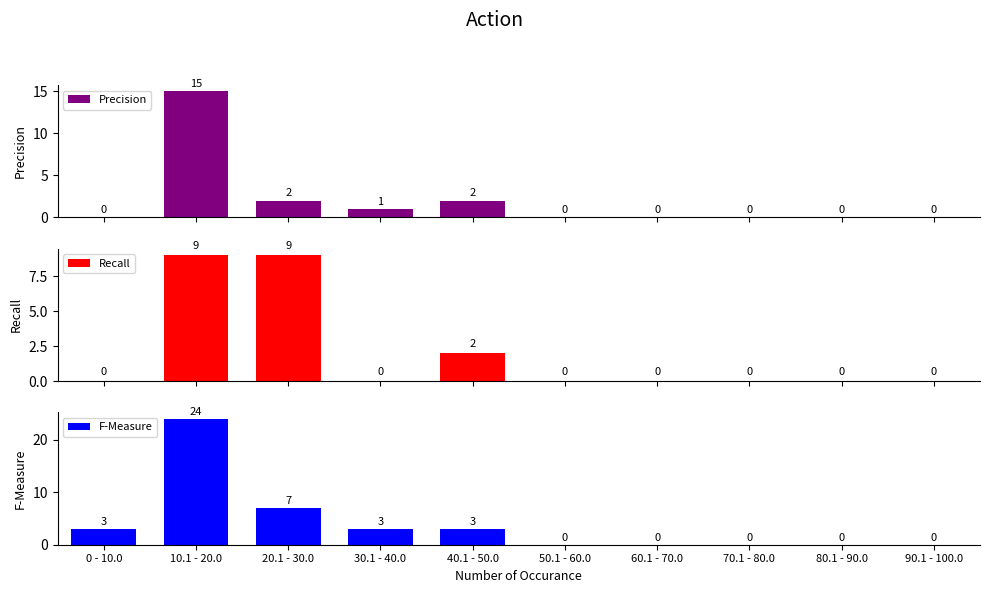

Rank the series at 50.1 - 60.0 from lowest to highest value.

Precision, Recall, F-Measure